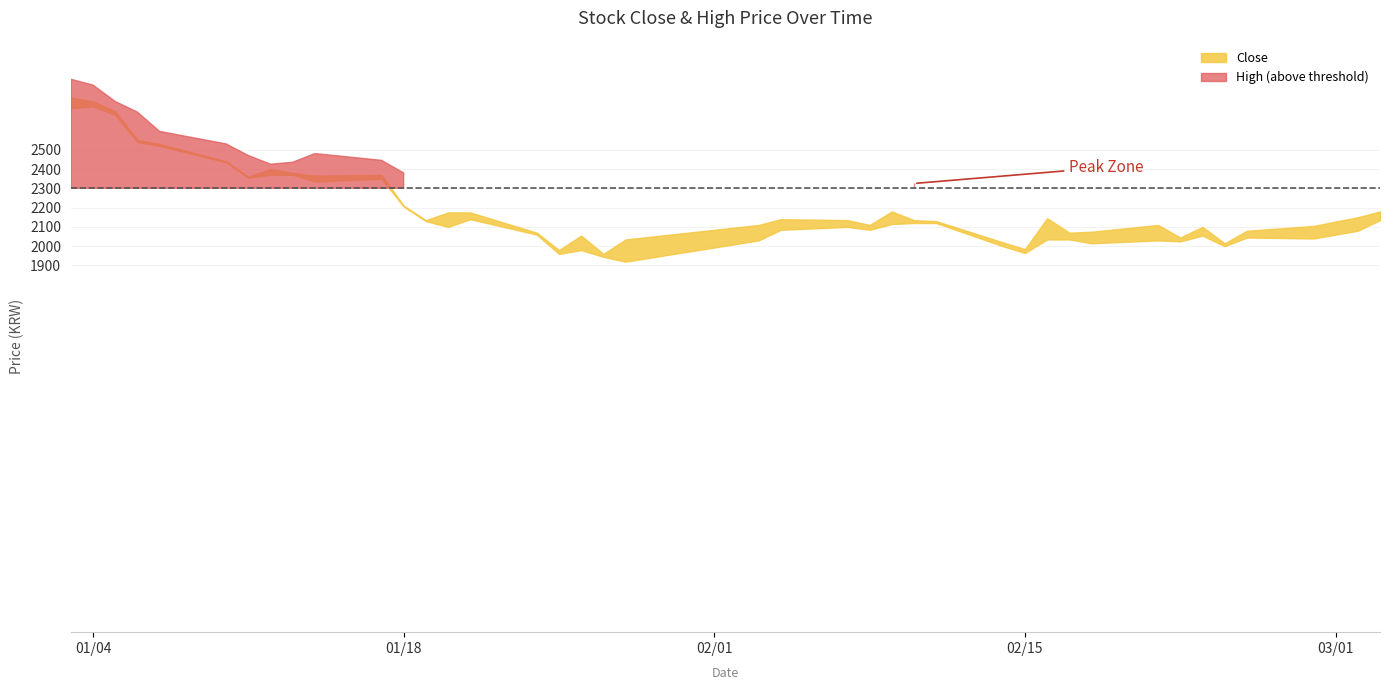

What is the average value of the Close series?

2211